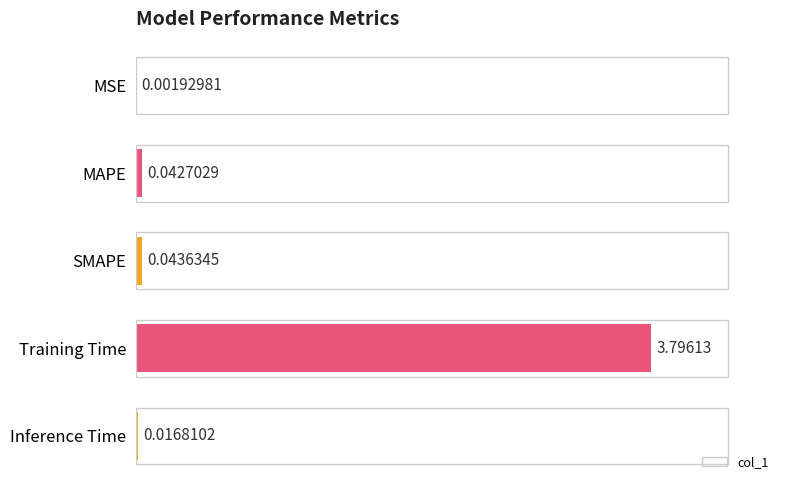

Between Training Time and Inference Time, which is larger?

Training Time